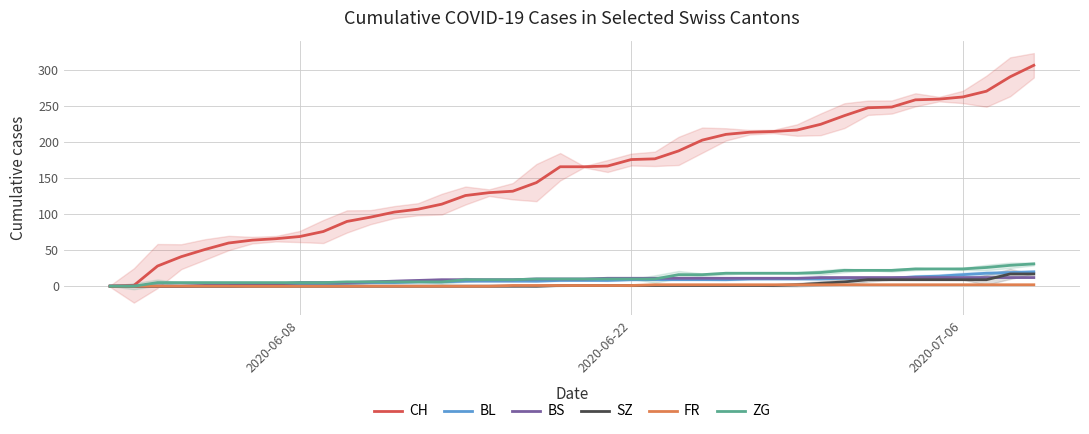

What is the maximum value for BL?

20